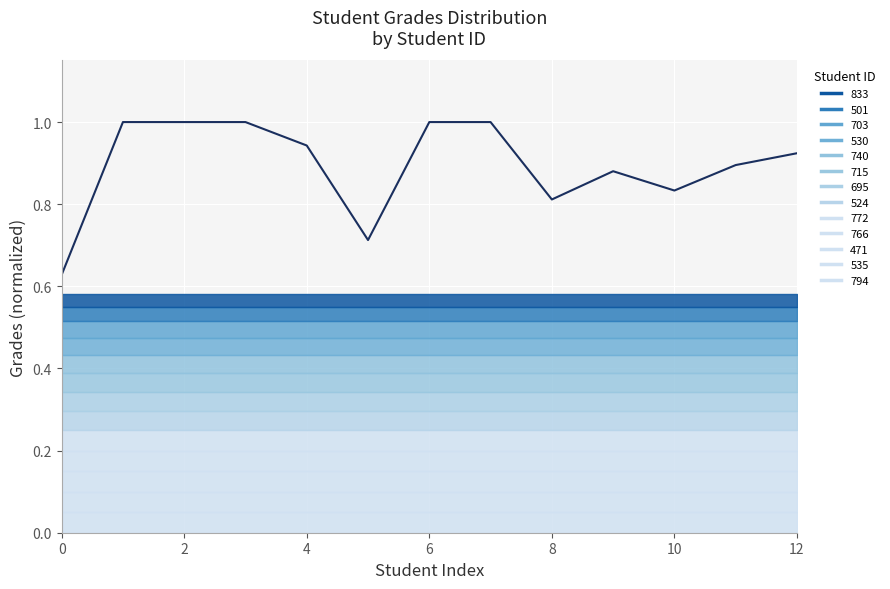

Is it true that the value at 10 is 0.8?

True